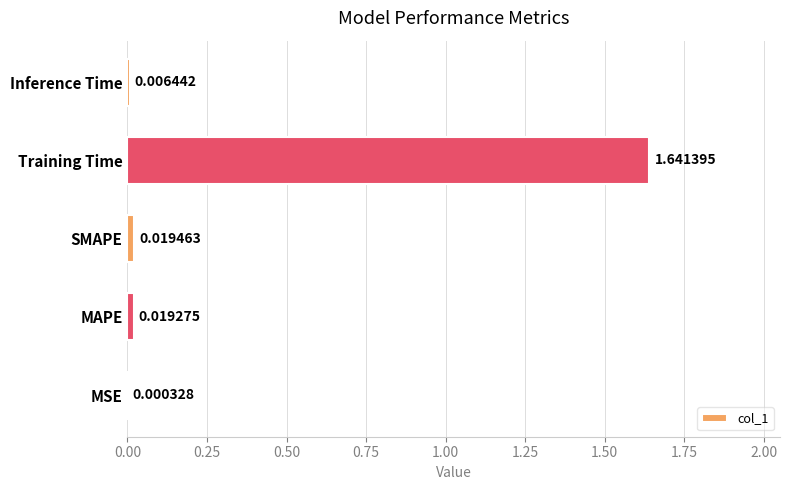

At which label is the value closest to 0?

MSE